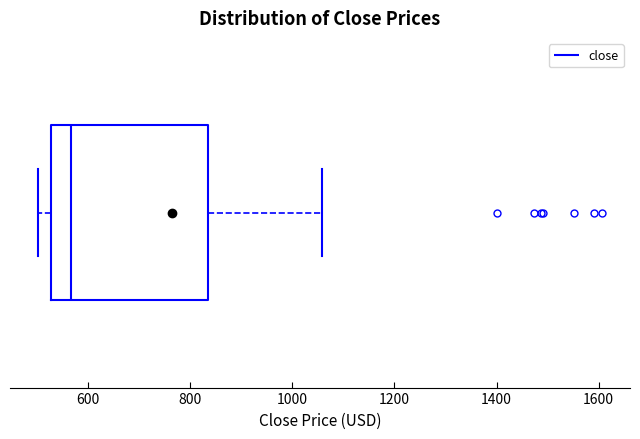

Read this box plot against the x-axis: the position of the median line, the range covered by the box, and the ends of both whiskers. The values are not printed on the chart, so give them approximately, as read against the axis.

median 560, box 520 to 840, whiskers 500 to 1060